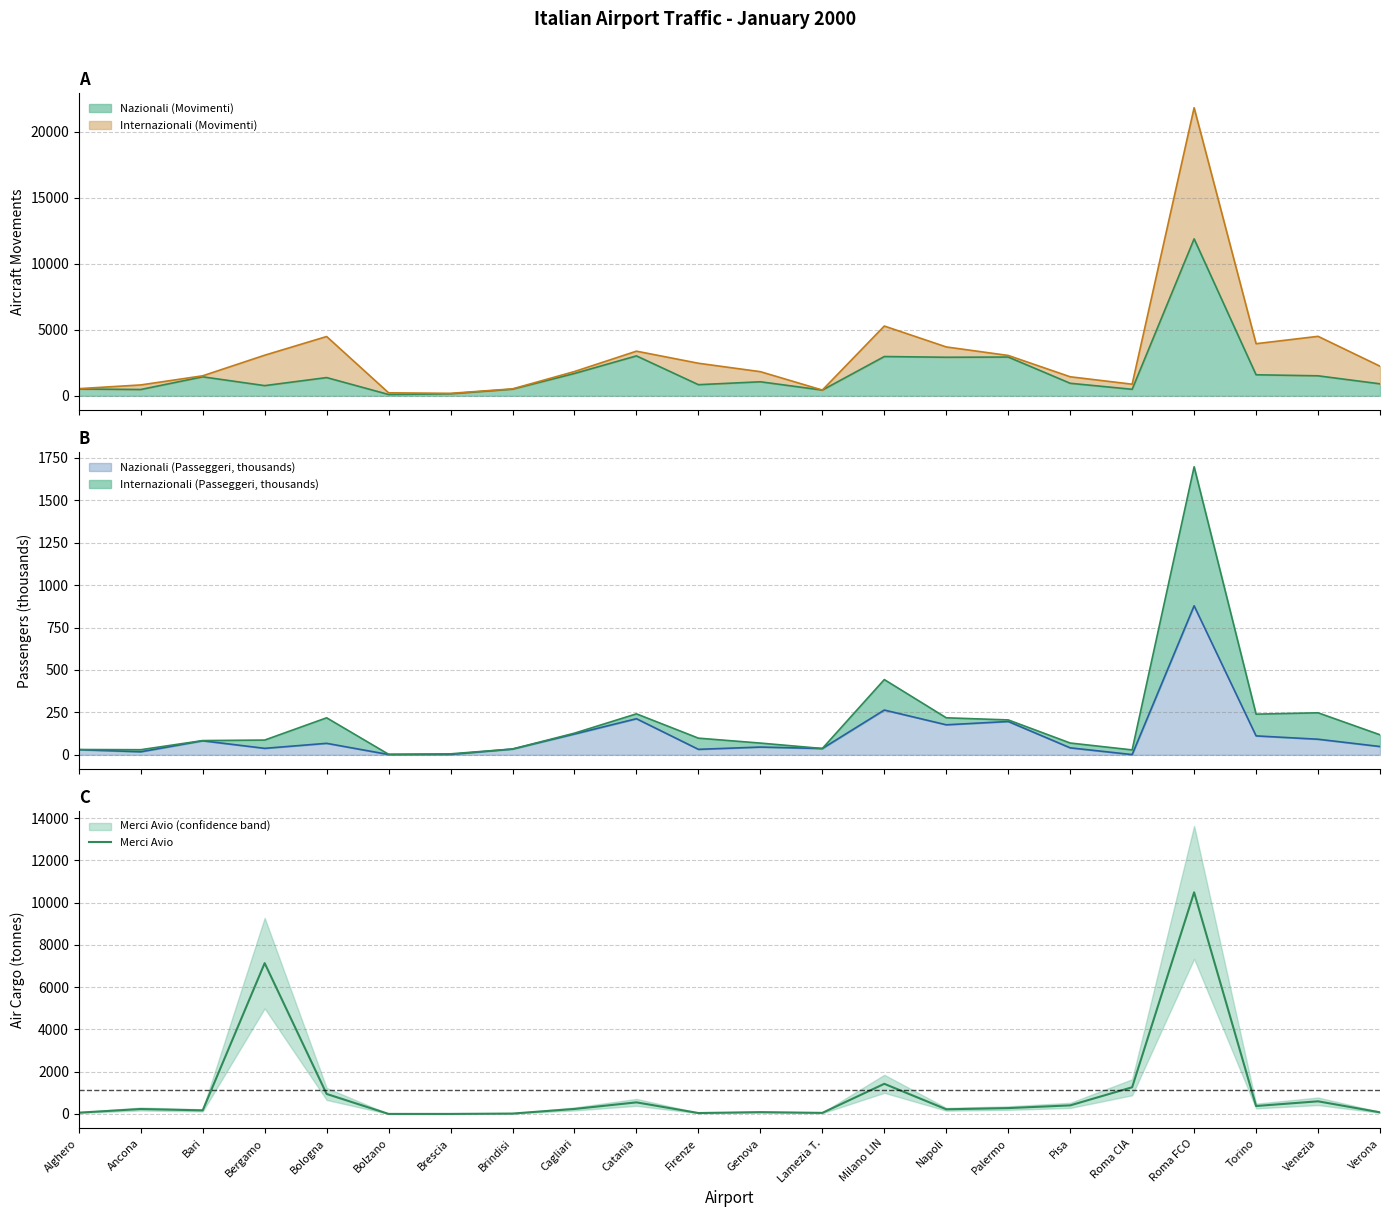

What position from the left is Bari?

3